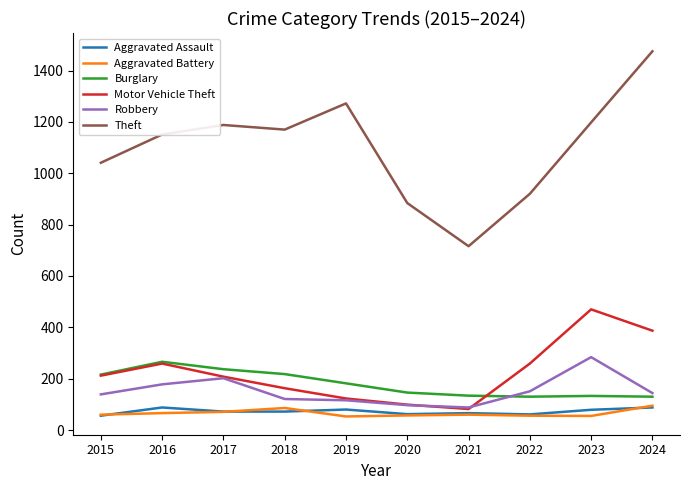

True or false: Robbery and Theft intersect in this chart.

False